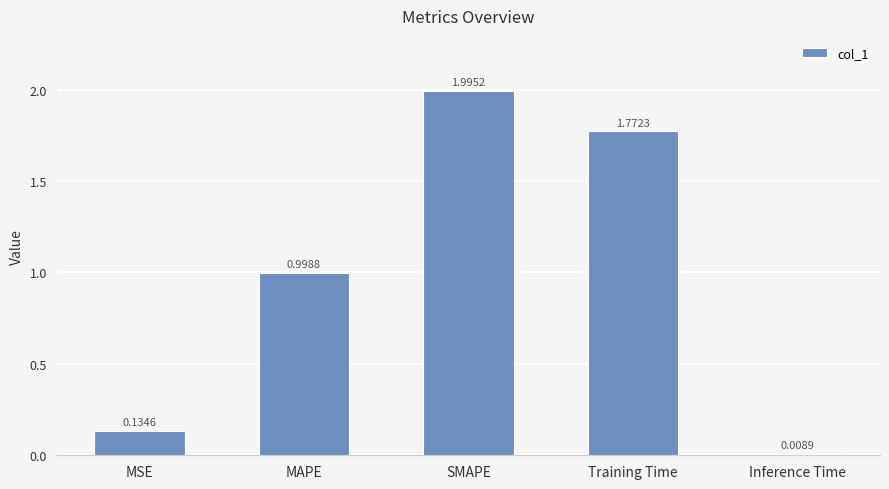

What is the sum of the values at MAPE and SMAPE?

3.0